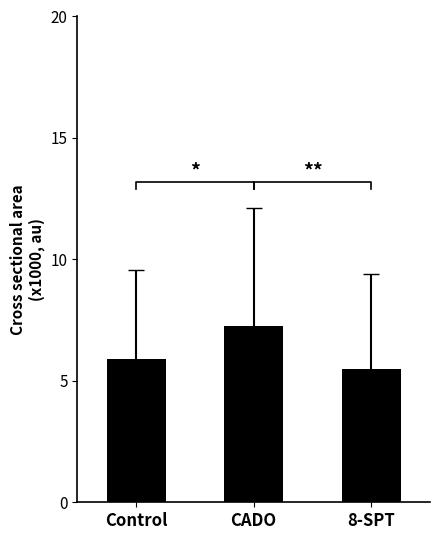

What is the value of the 1st bar from the left?

5.9